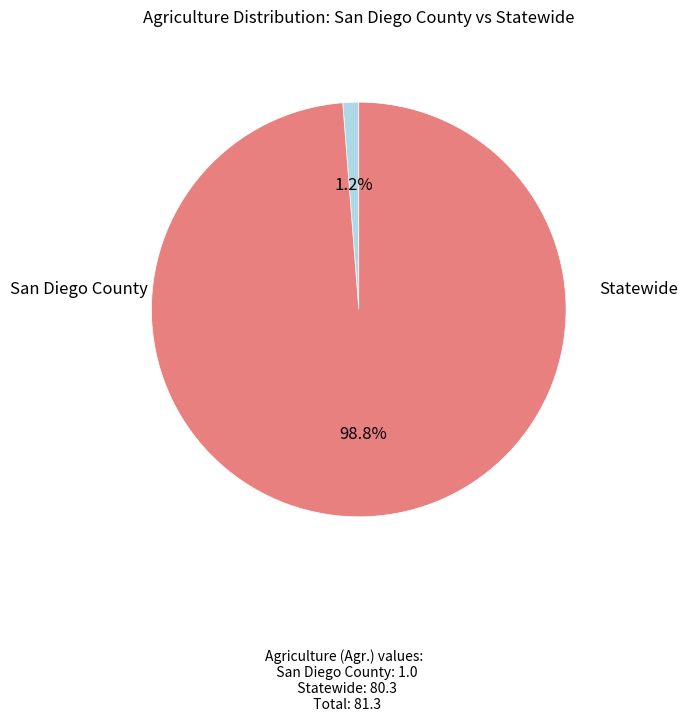

Is there any slice that represents more than half of the pie?

Yes